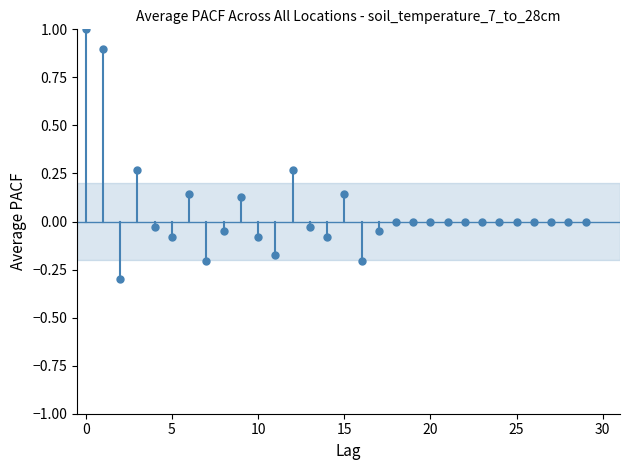

What is the range of Y values (max minus min)?

1.3